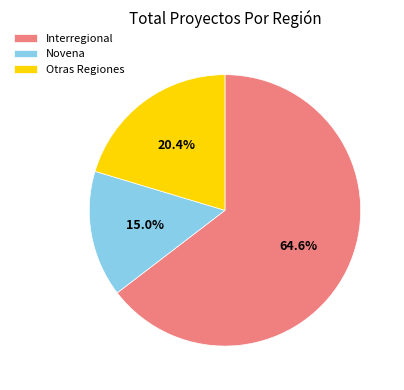

What is the largest slice in the pie chart?

Interregional